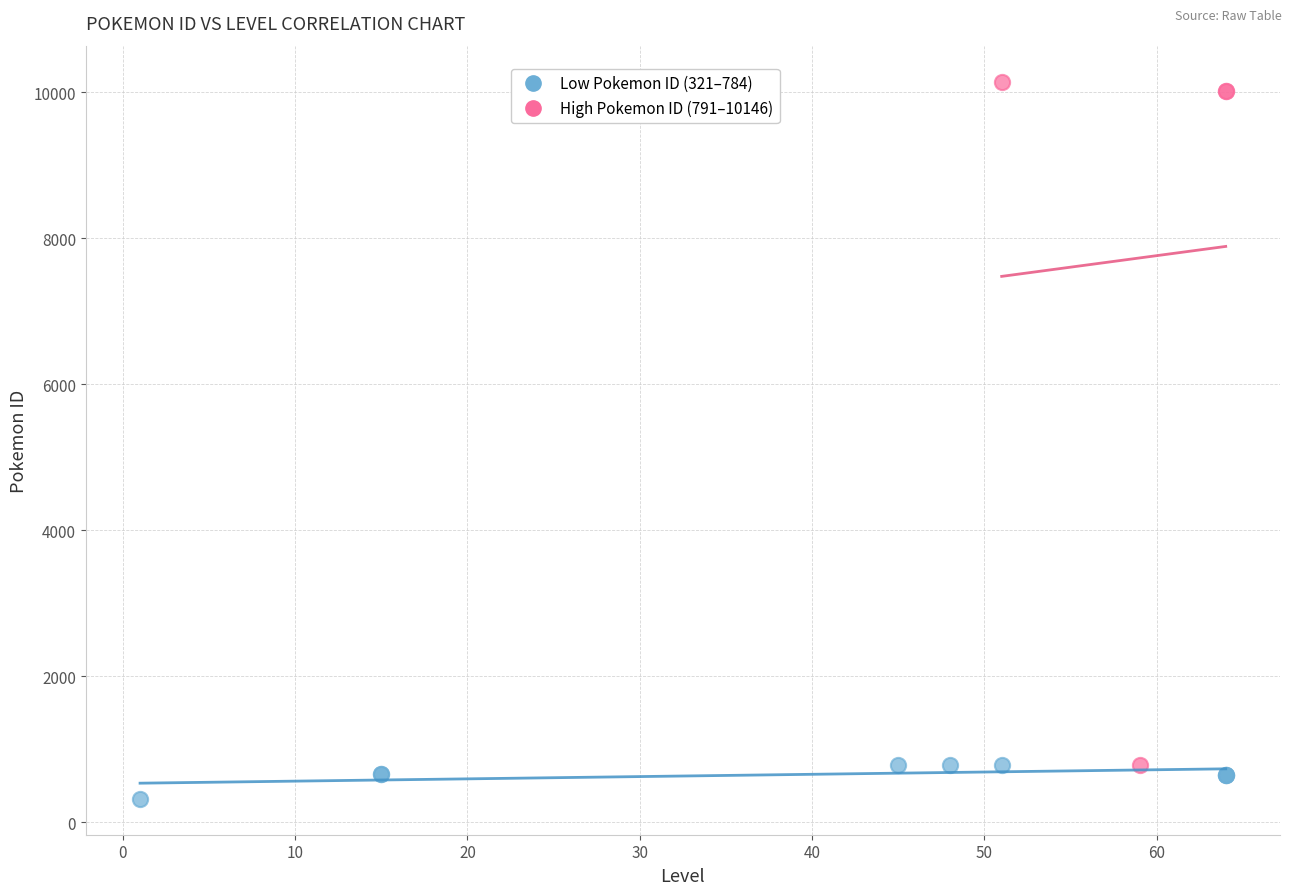

Which series reaches the maximum Y coordinate?

High Pokemon ID (791–10146)